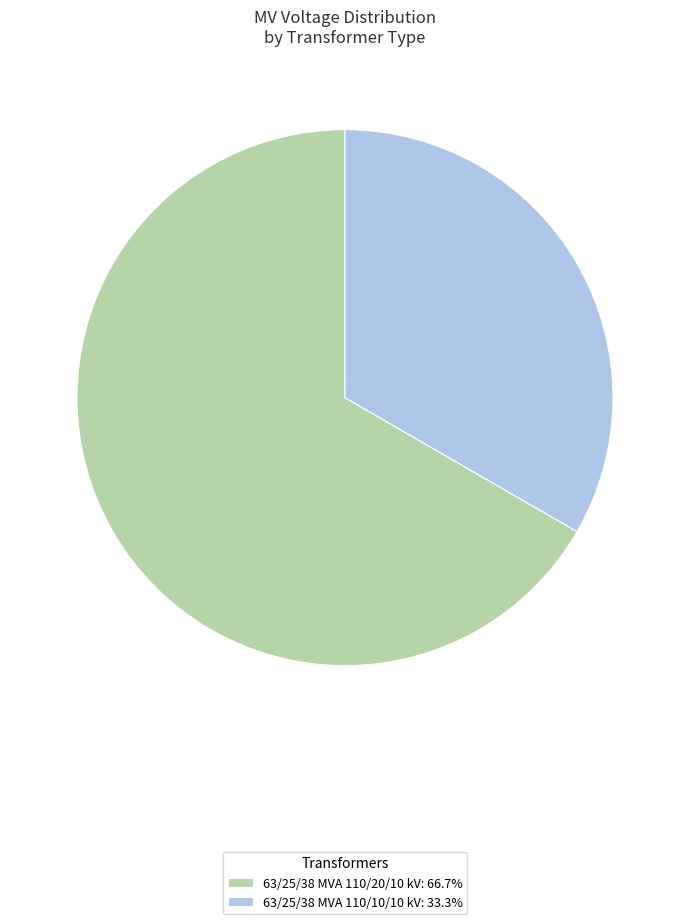

Is 63/25/38 MVA 110/10/10 kV the majority of the pie?

No